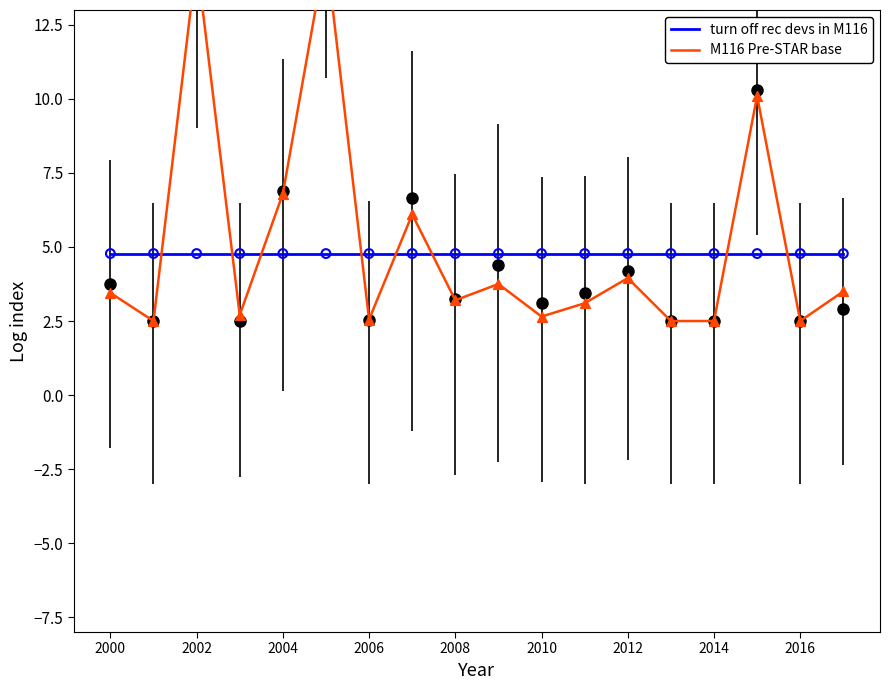

At how many categories does at least one series exceed 6?

5